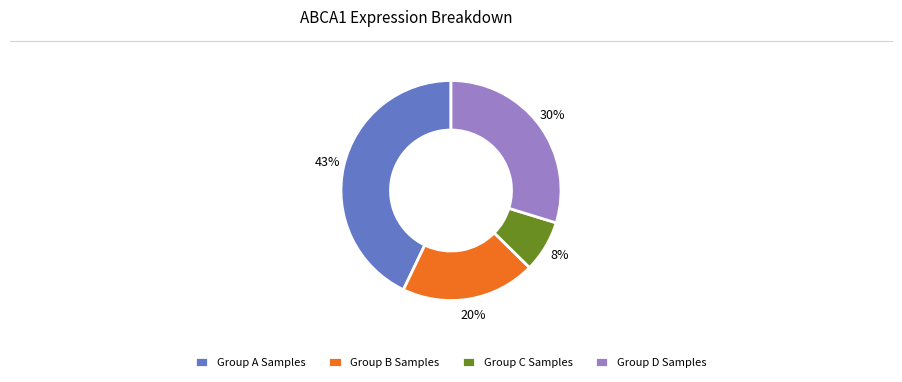

Is it true that Group A Samples is 43% of the pie?

True